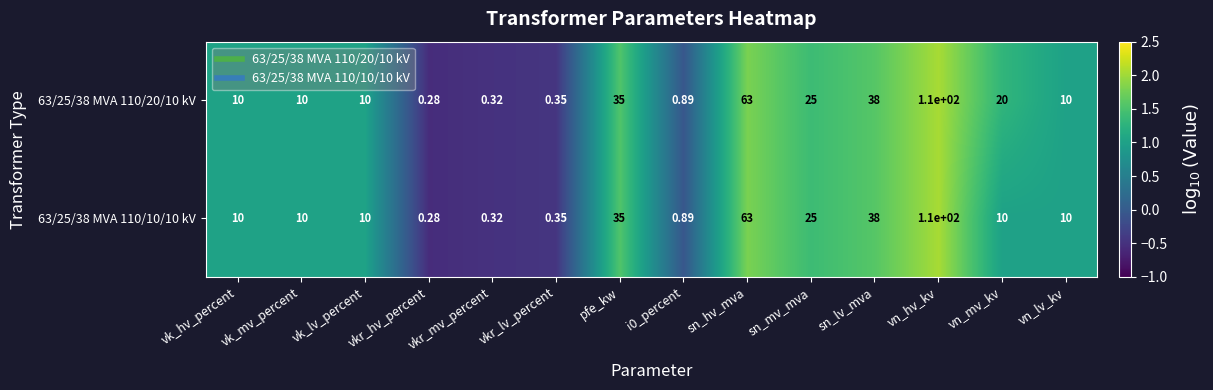

At which label does 63/25/38 MVA 110/20/10 kV reach its peak?

vn_hv_kv